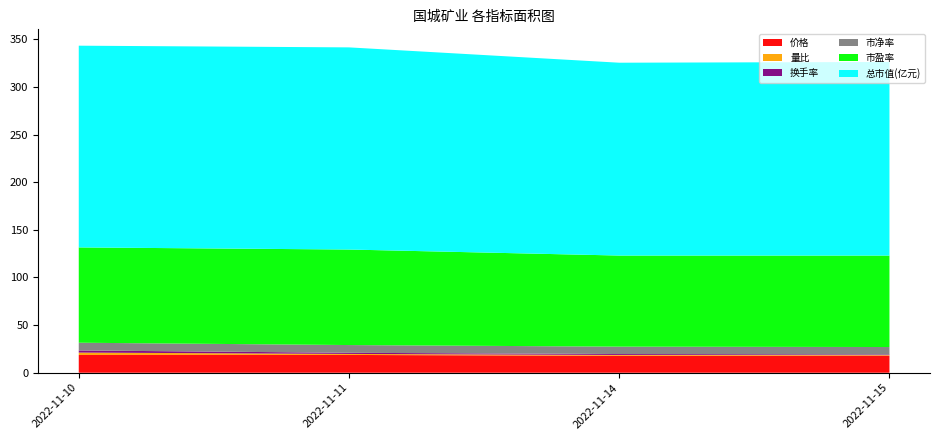

What is the minimum value for 价格?

17.8